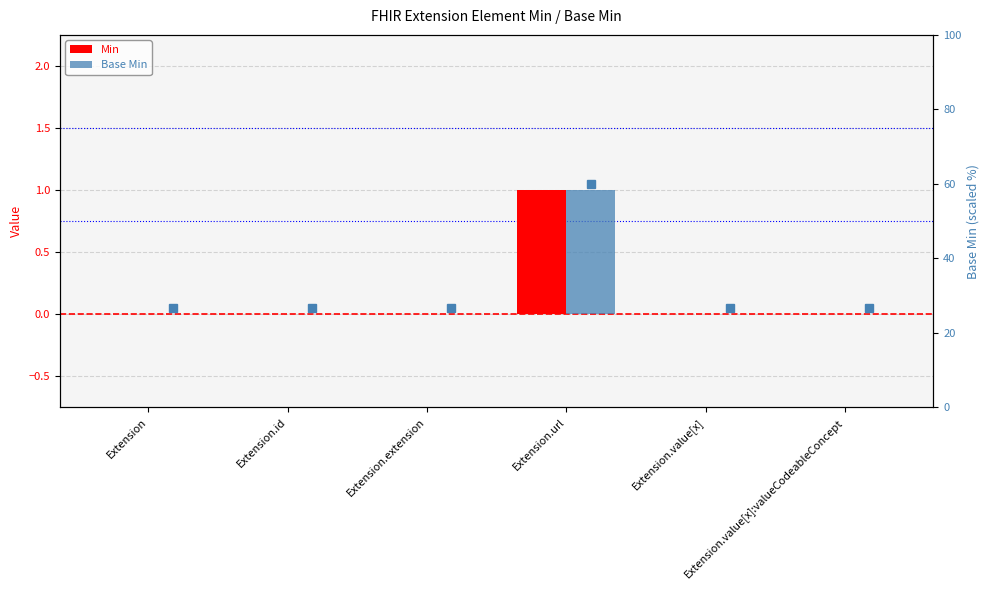

Count the Min values in the range 0 to 1.

6